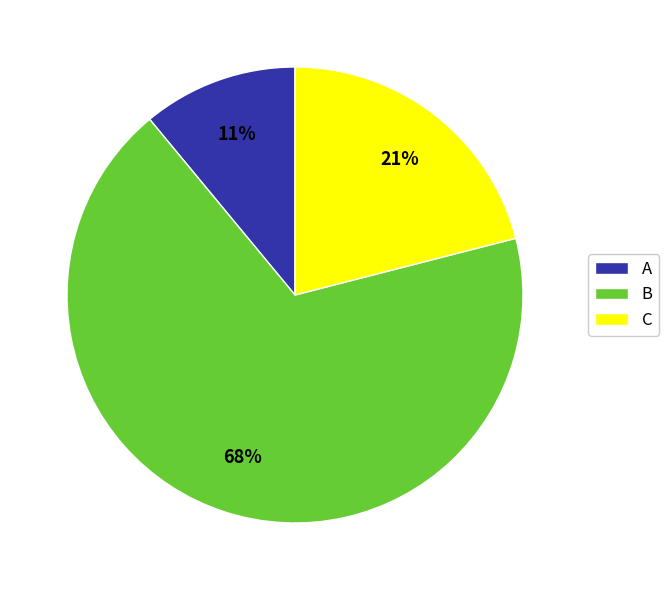

How many slices are in this pie chart?

3